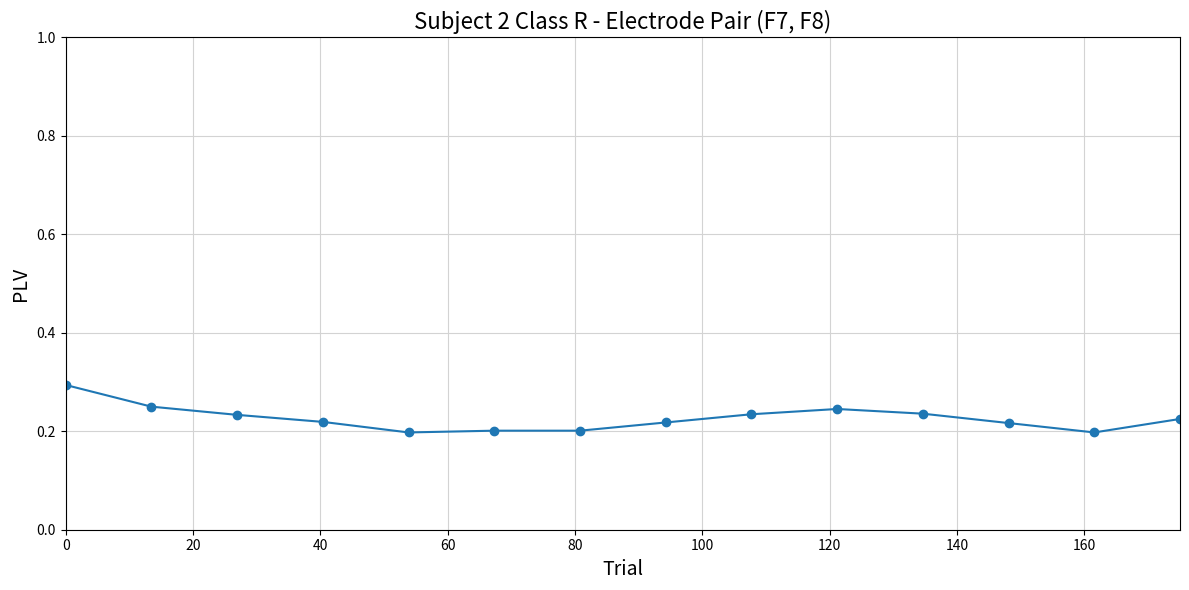

What is the sum of all values?

3.2